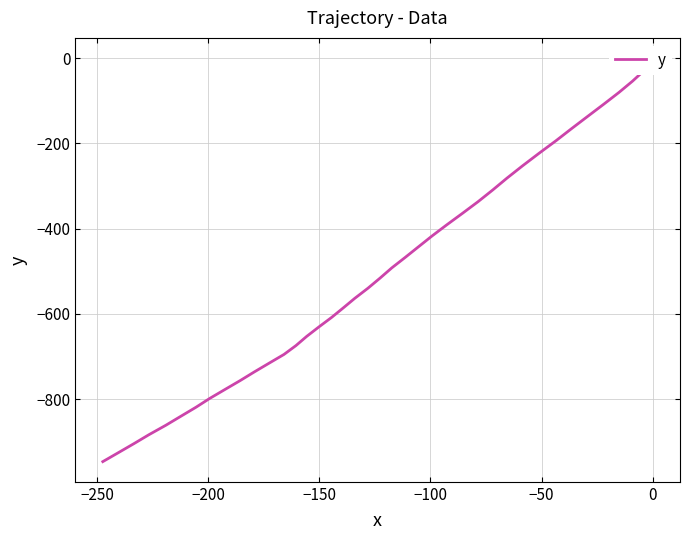

How many lines are shown in the chart?

1